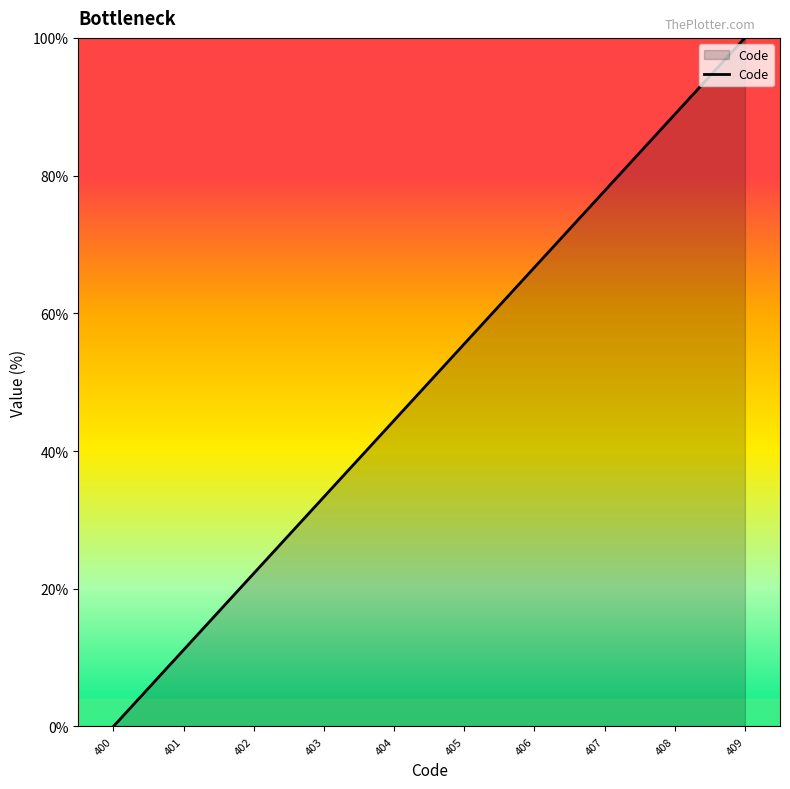

Reading left to right, what are all the values shown in this chart?

0.0	11.1	22.2	33.3	44.4	55.6	66.7	77.8	88.9	100.0